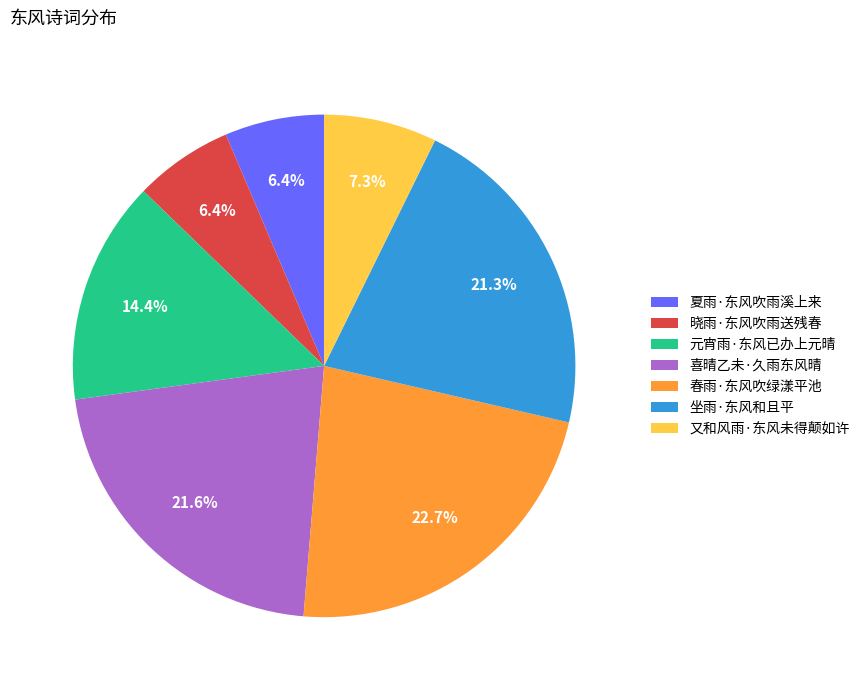

Does 元宵雨·东风已办上元晴 account for over 50% of the chart?

No